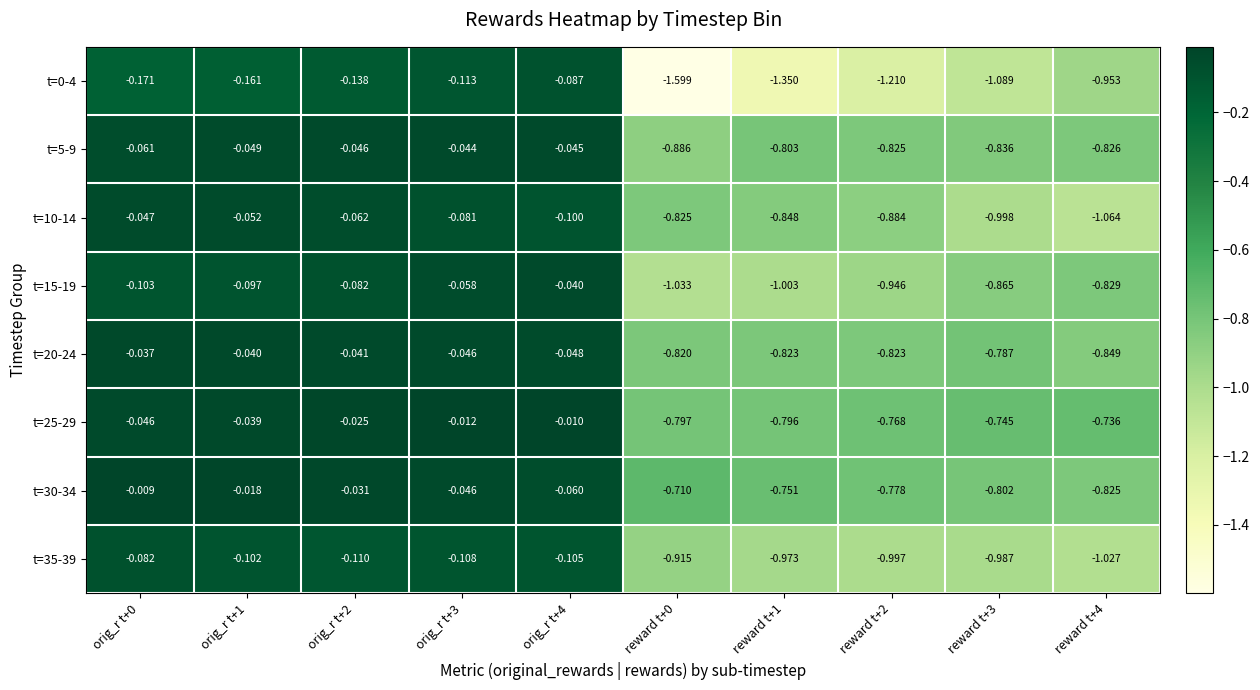

Is the value of t=25-29 at reward t+0 greater than the value of t=5-9 at reward t+1?

Yes